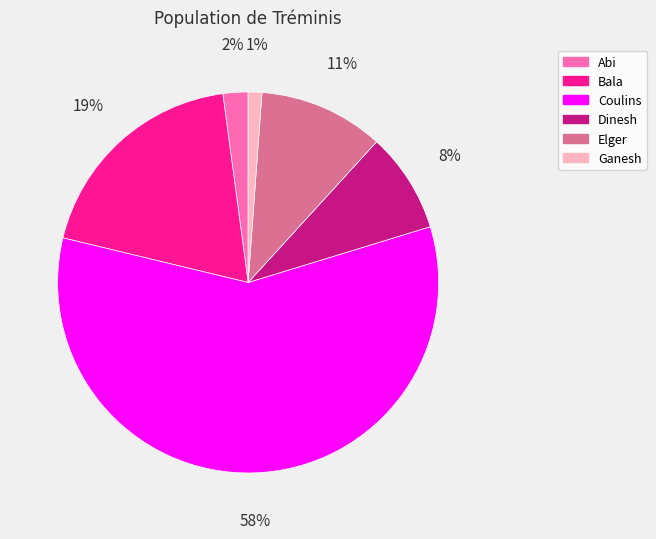

Do Dinesh and Elger together represent more than half of the pie?

No